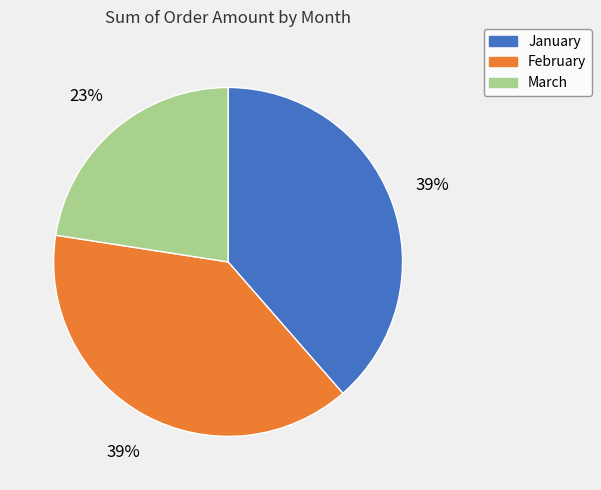

Count the number of slices in the pie.

3